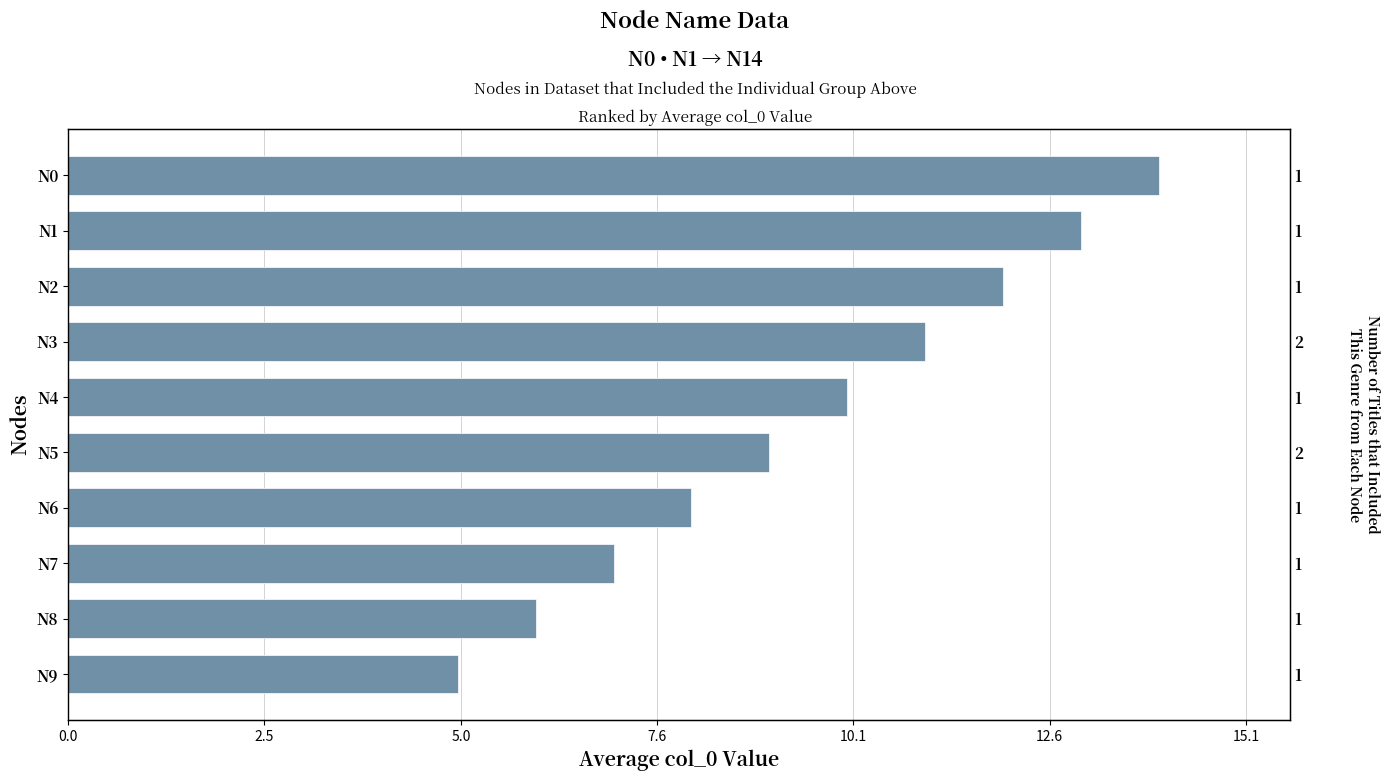

What is the ratio of the value at N0 to the value at N6?

1.8